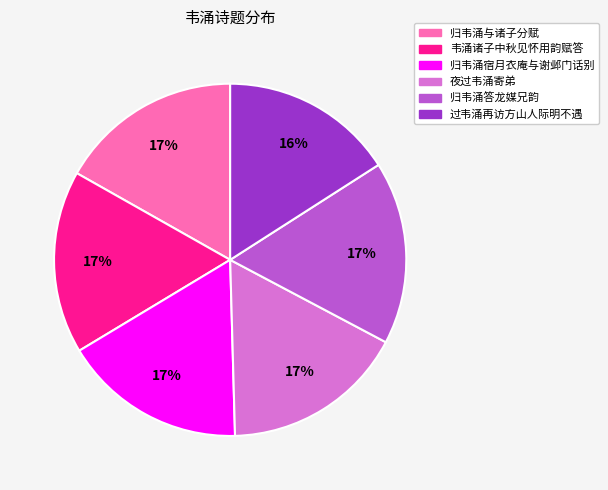

What is the ratio of the value at 归韦涌宿月衣庵与谢邺门话别 to the value at 韦涌诸子中秋见怀用韵赋答?

1.0